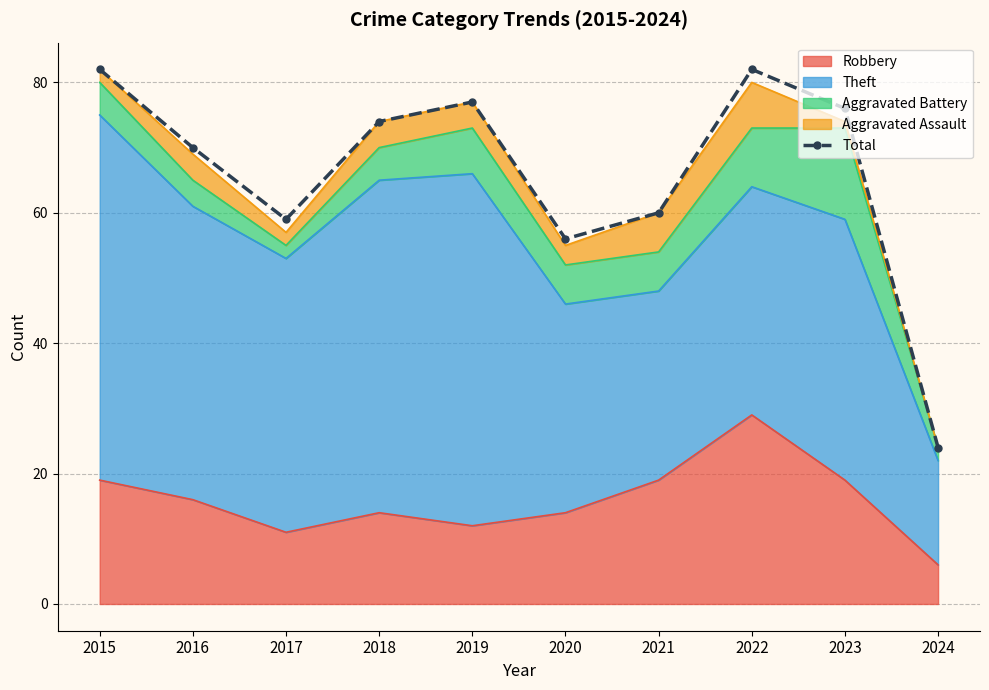

At which category does the chart reach its peak across all series?

2015